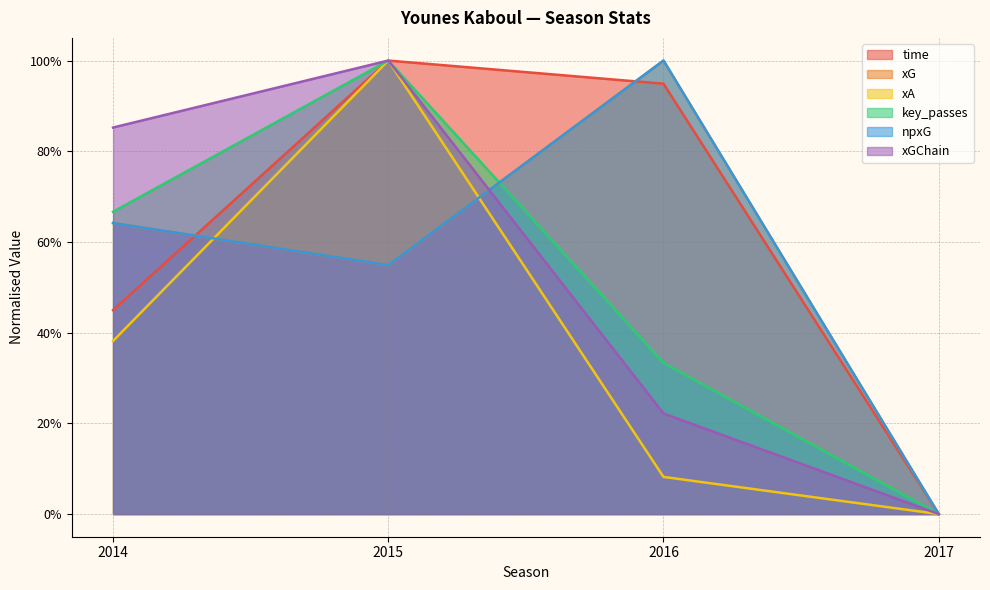

Reading left to right, list all the values displayed in this chart.

time: 0.4	1.0	0.9	0.0
xG: 0.6	0.5	1.0	0.0
xA: 0.4	1.0	0.1	0.0
key_passes: 0.7	1.0	0.3	0.0
npxG: 0.6	0.5	1.0	0.0
xGChain: 0.9	1.0	0.2	0.0